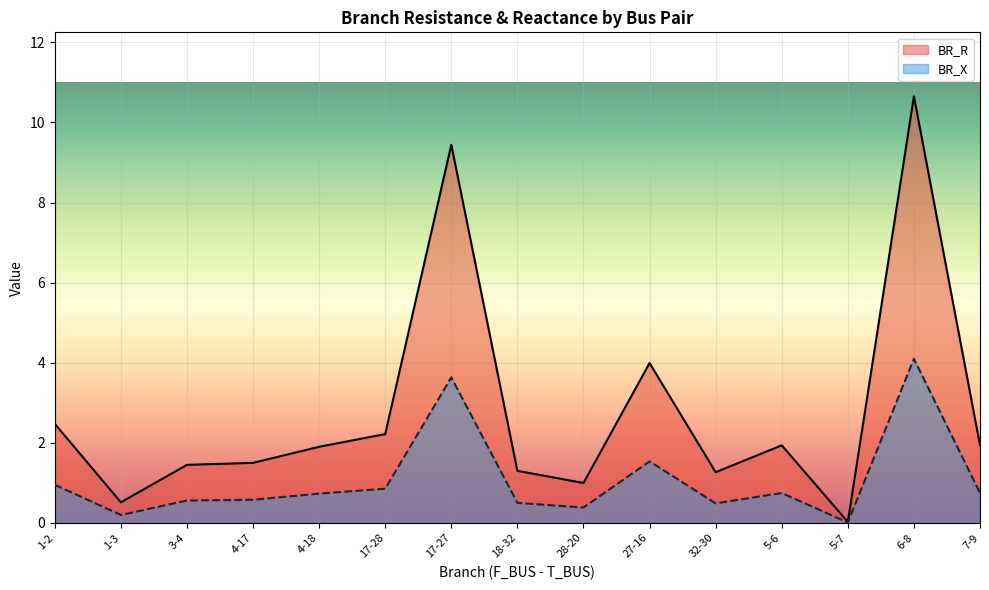

At which category is the sum across all series the highest?

6-8